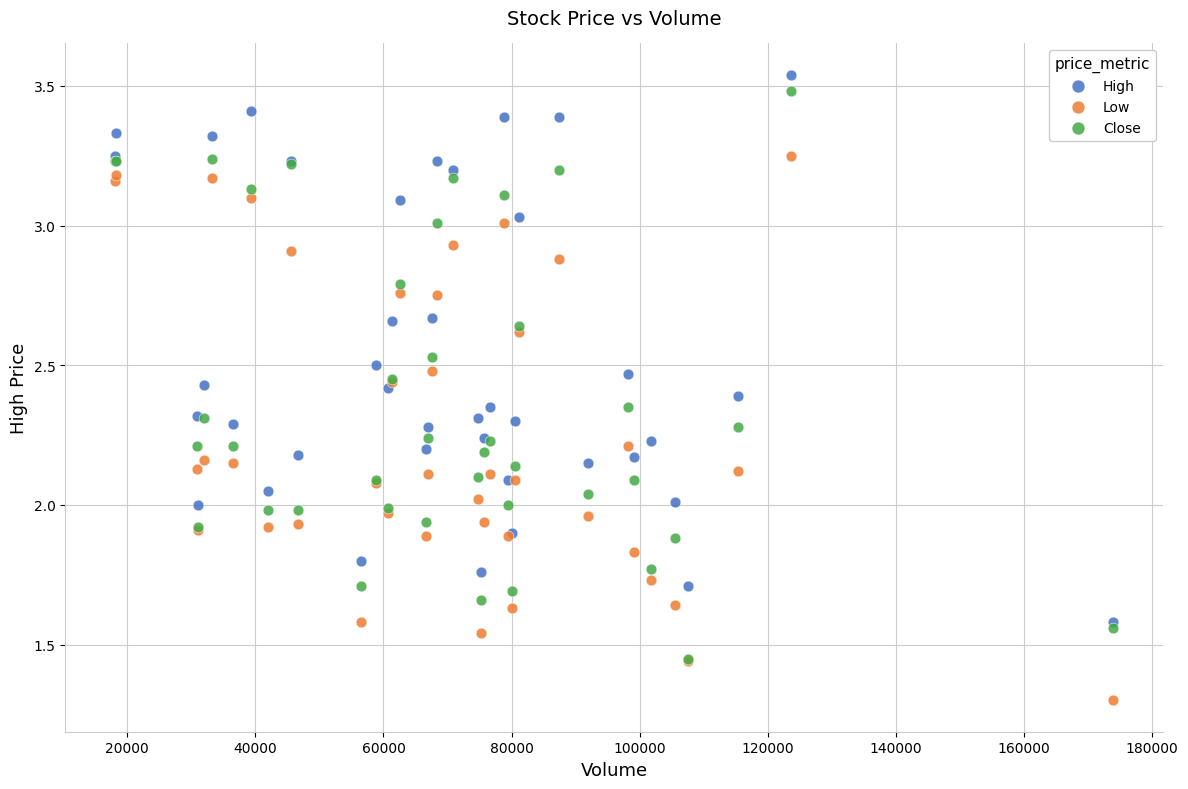

Which series has the largest Y range (max minus min)?

Close